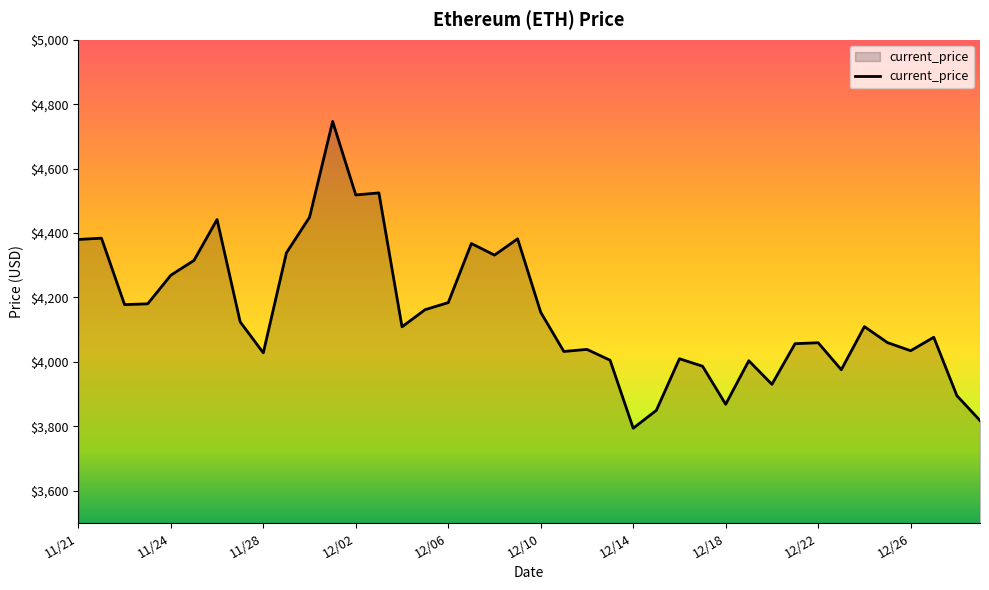

What is the difference between the maximum and minimum values?

952.1